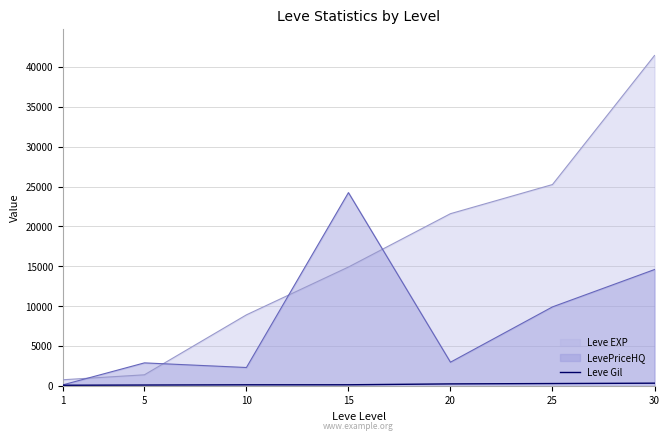

Which series changed the most between 1 and 25?

Leve EXP